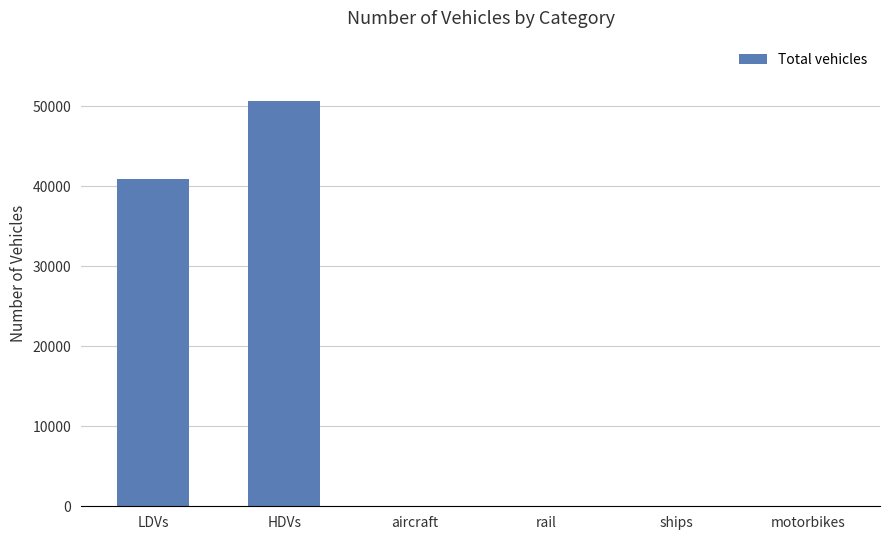

What is the sum of the values at rail and HDVs?

50613